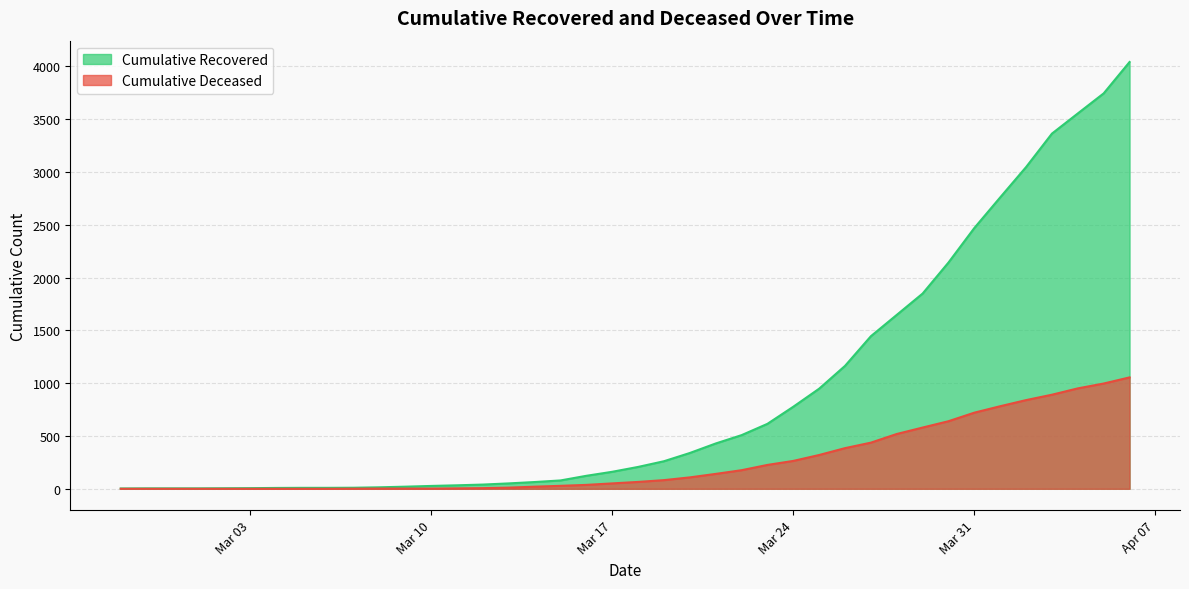

List the series in order of their overall mean, lowest first.

Cumulative Deceased, Cumulative Recovered